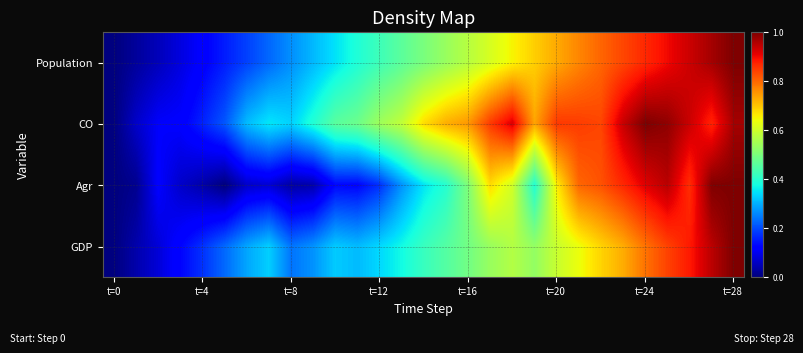

How many distinct data groups are displayed?

4